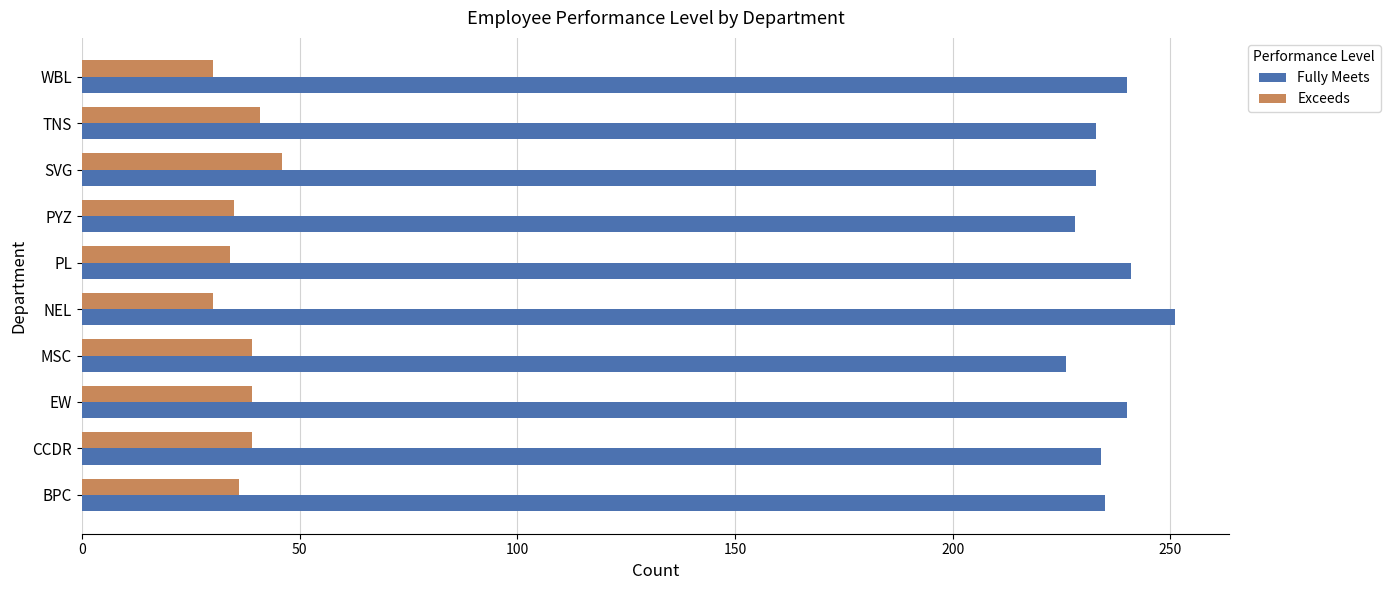

At how many categories does at least one series exceed 147?

10